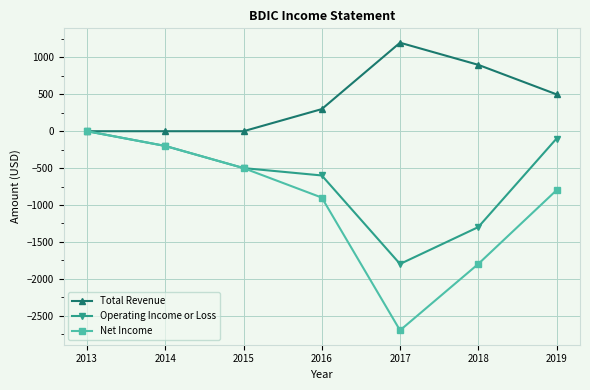

How many data points in Operating Income or Loss are less than -500?

3